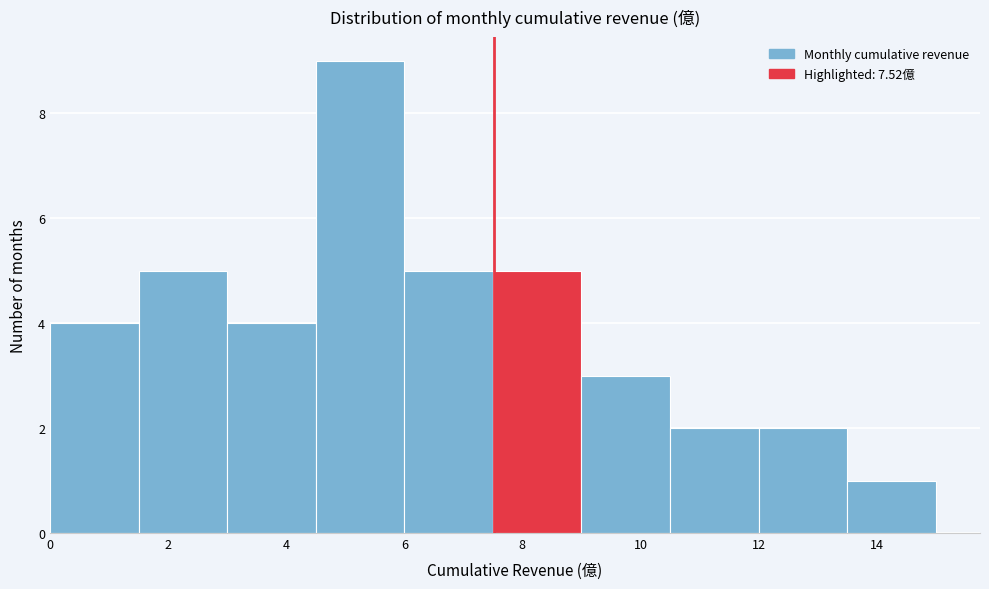

Which range on the x-axis has the tallest bar?

4.5 to 6.0